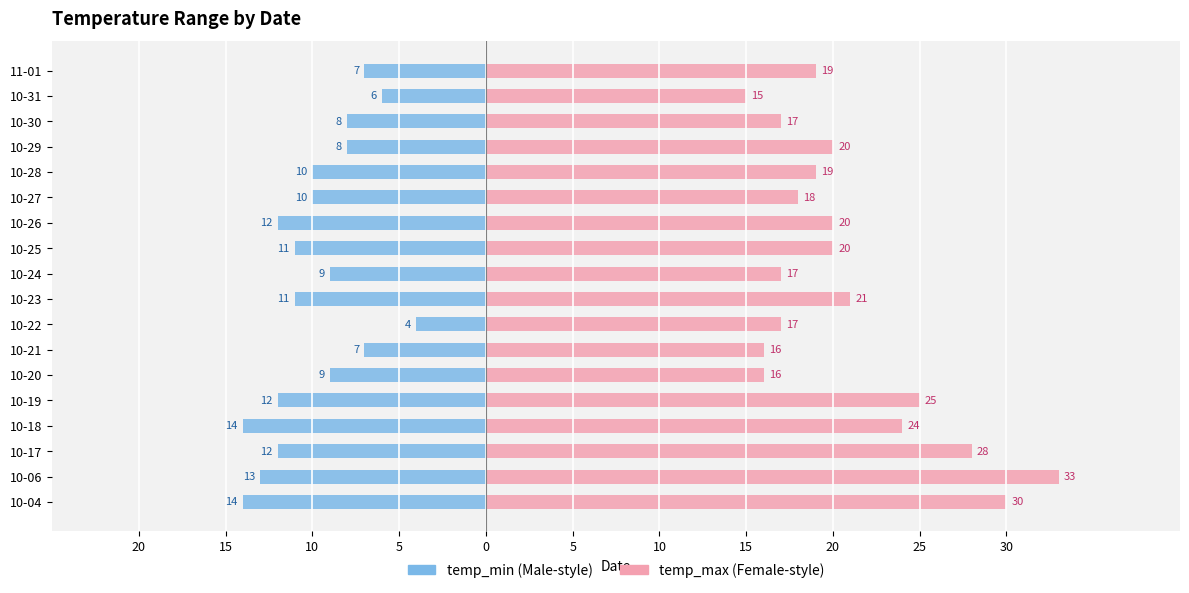

How many values in the temp_min series exceed -10?

8